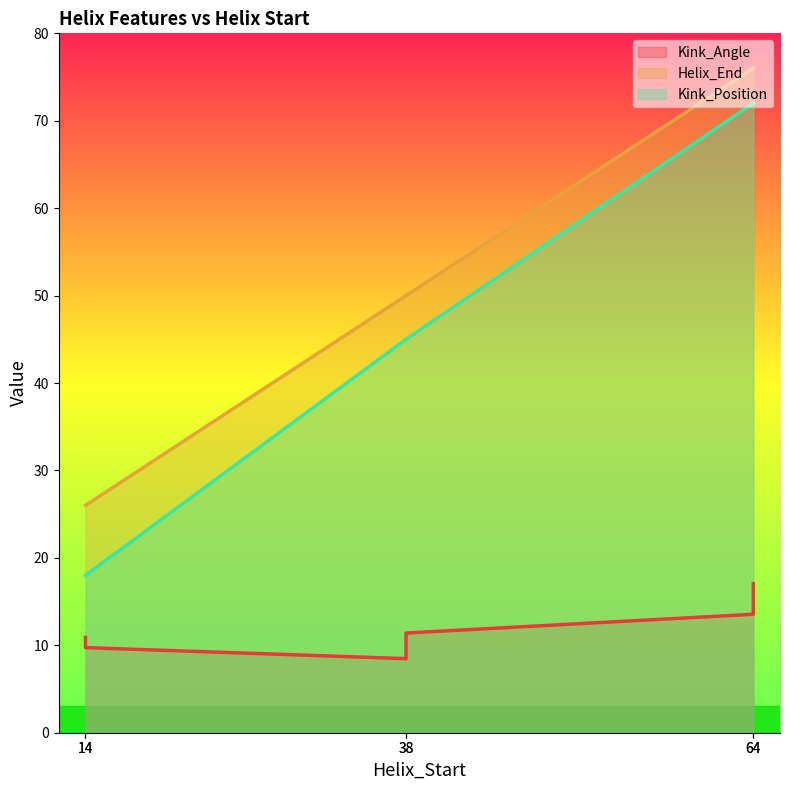

True or false: Helix_End and Kink_Angle intersect in this chart.

False